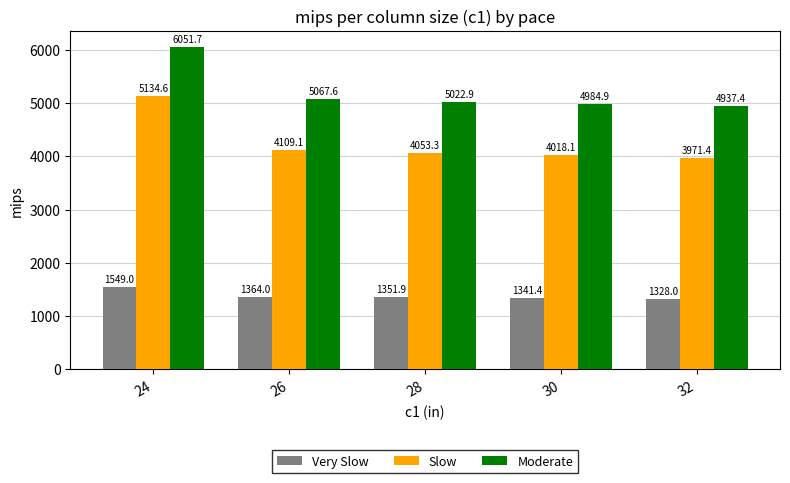

At how many categories does at least one series exceed 2484?

5